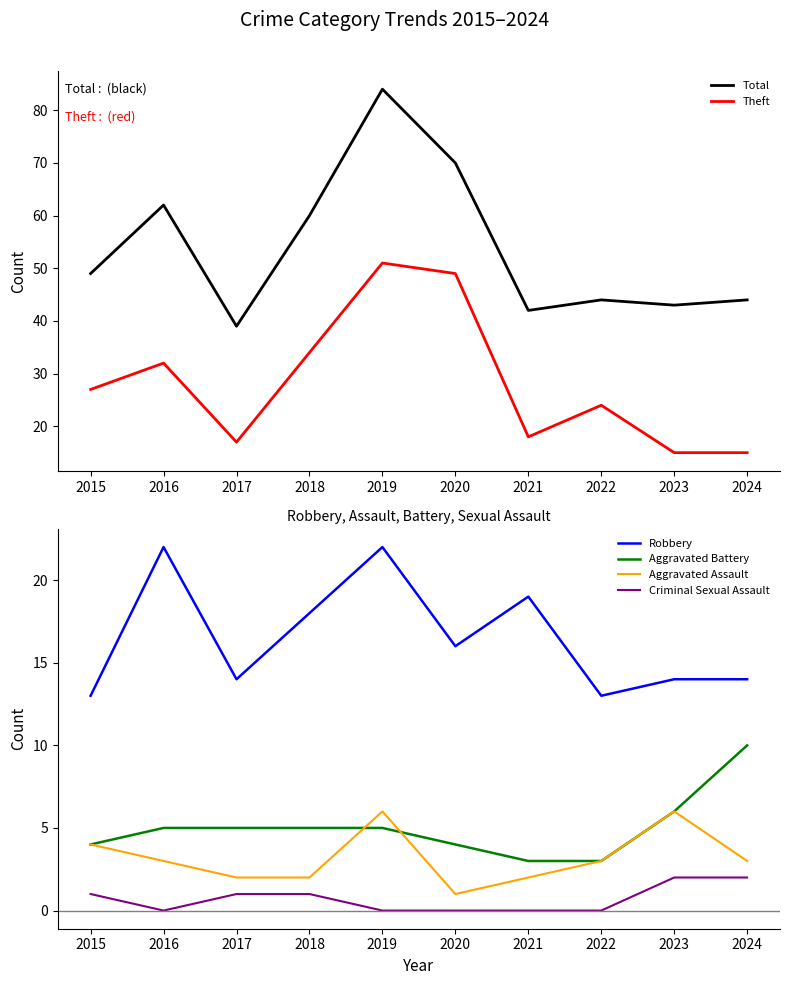

In Criminal Sexual Assault, how many points are lower than both neighbors (excluding endpoints)?

1